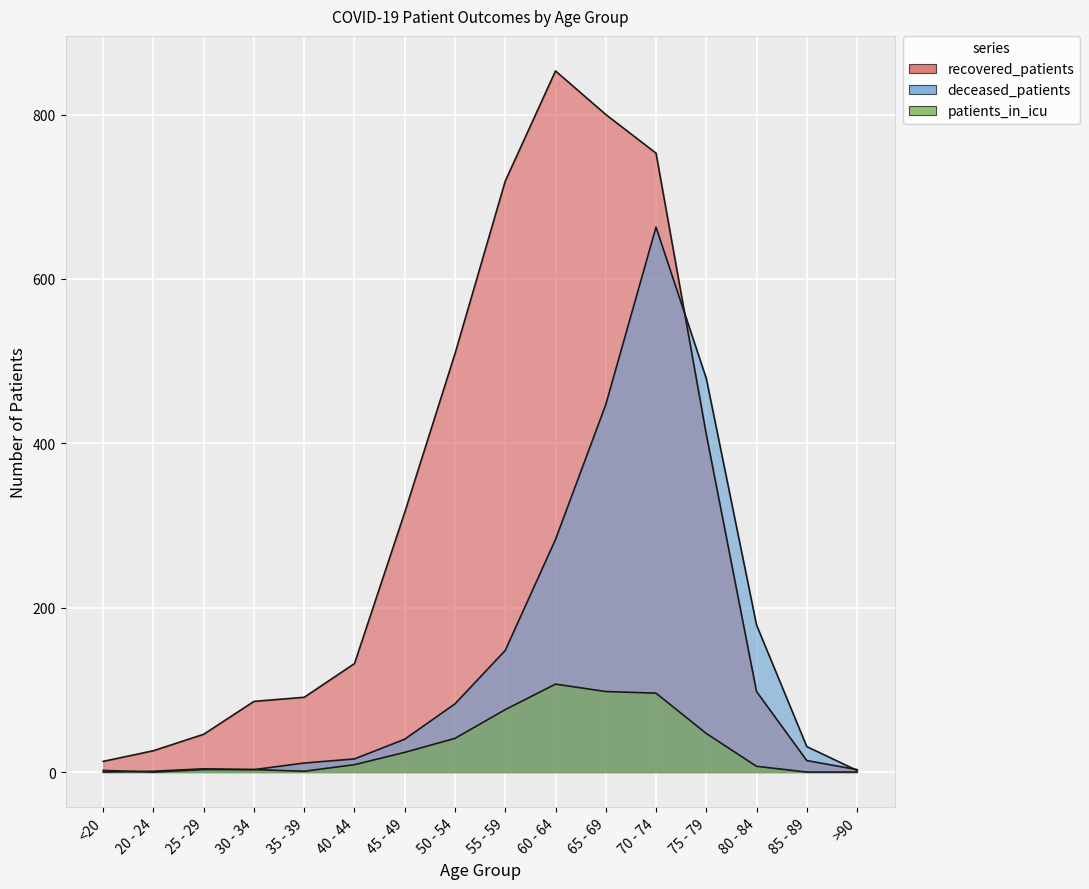

What is the difference between the second highest and minimum values in the recovered_patients series?

797